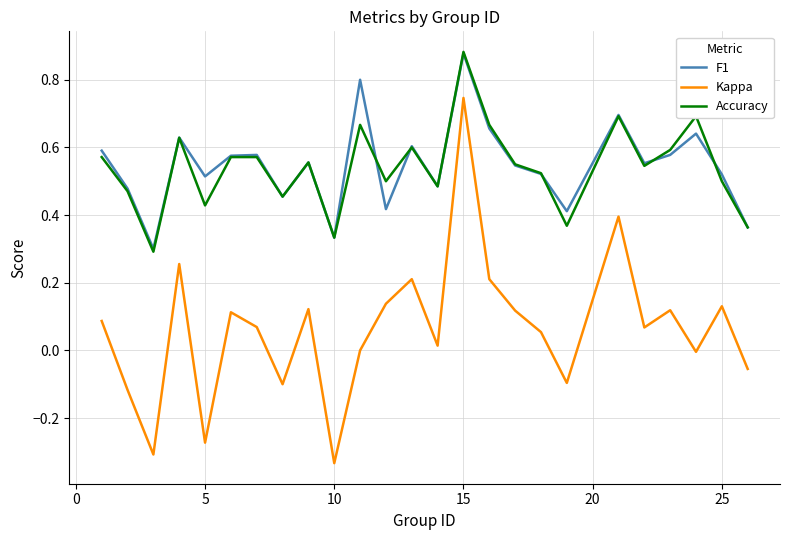

True or false: Kappa and Accuracy cross at least once.

False